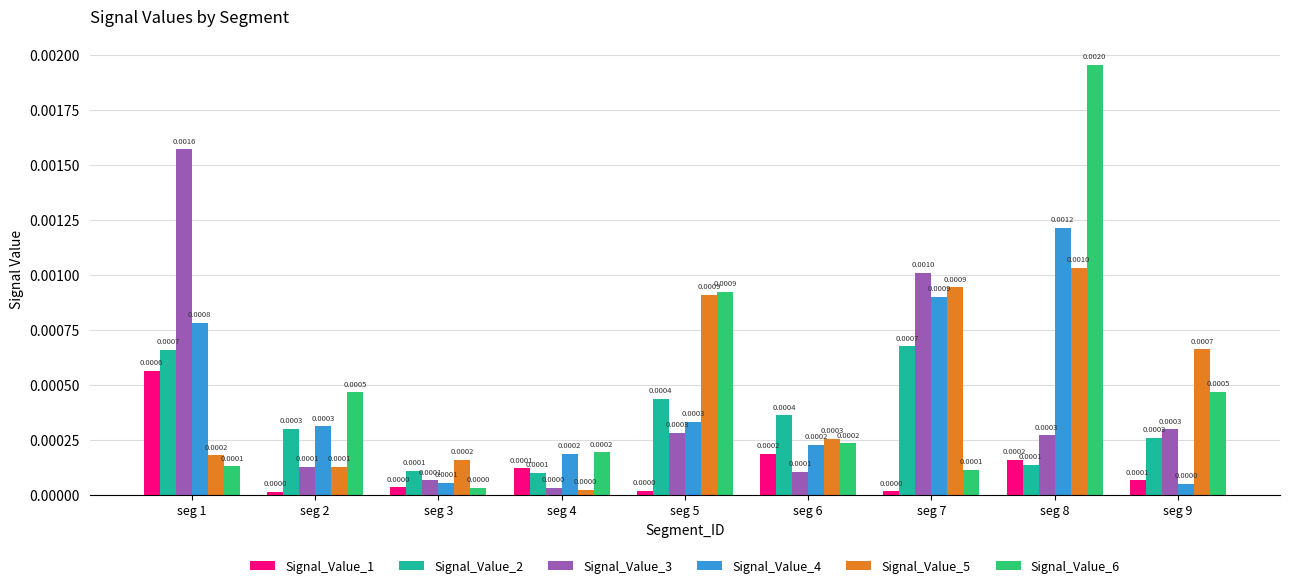

List the series in order of their peak value, lowest first.

Signal_Value_1, Signal_Value_2, Signal_Value_5, Signal_Value_4, Signal_Value_3, Signal_Value_6